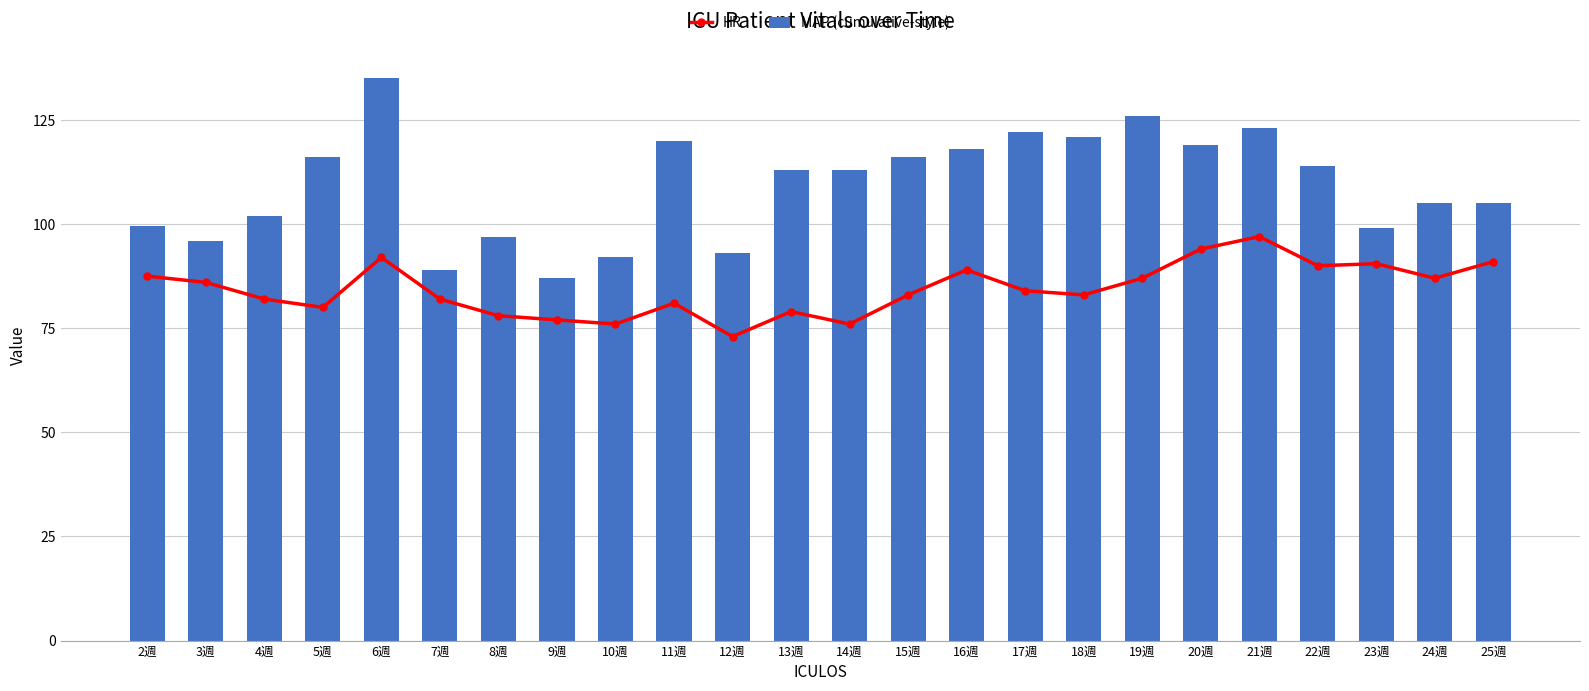

Where does the HR series first go above 84?

2週